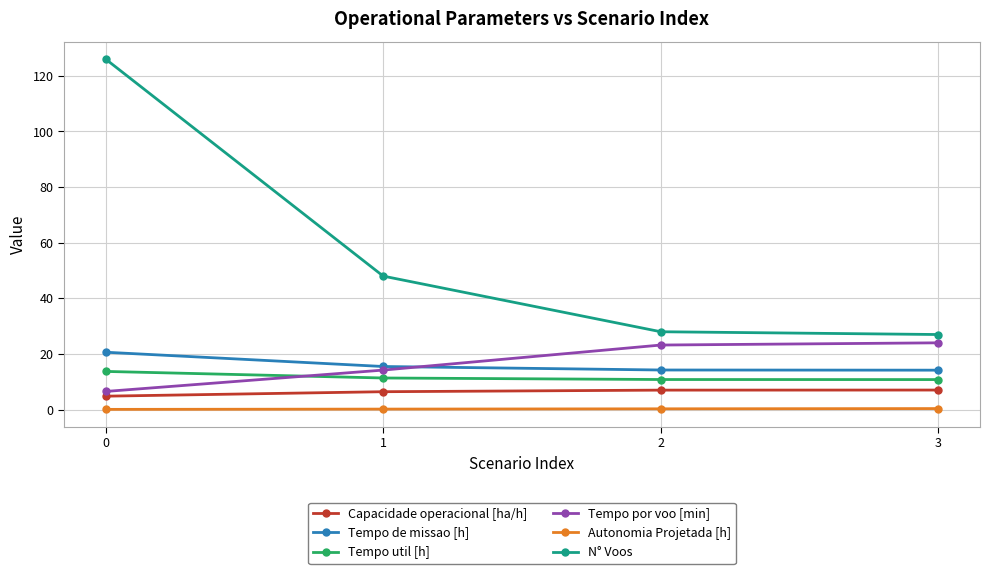

What is the highest value of the N° Voos series?

126.0